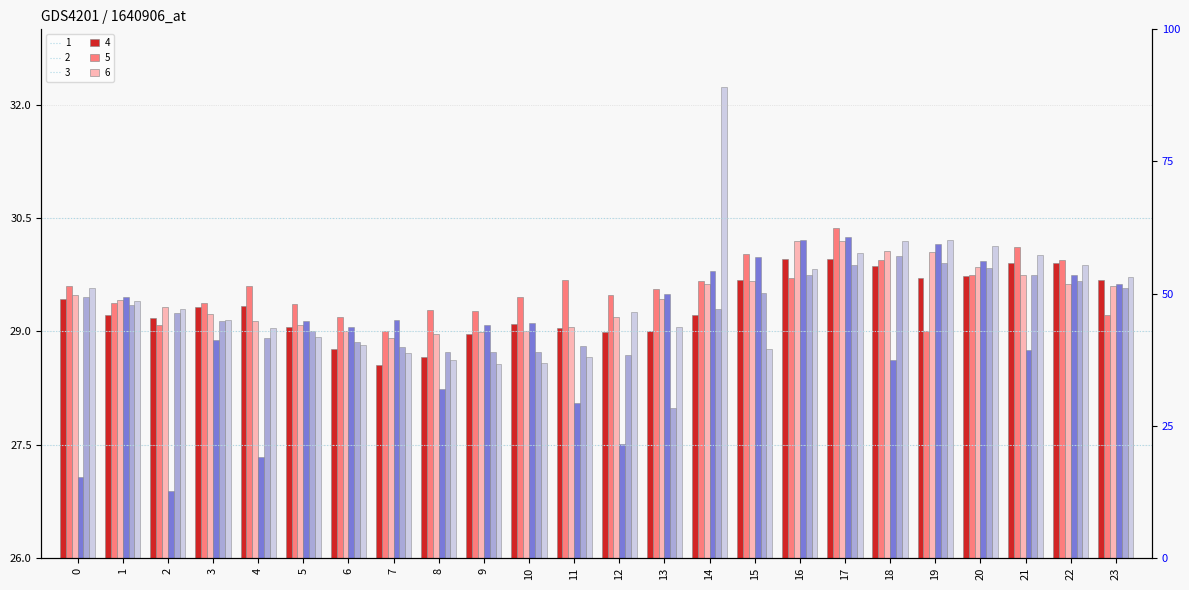

The 4 series shows 0.4 at 0. True or false?

False